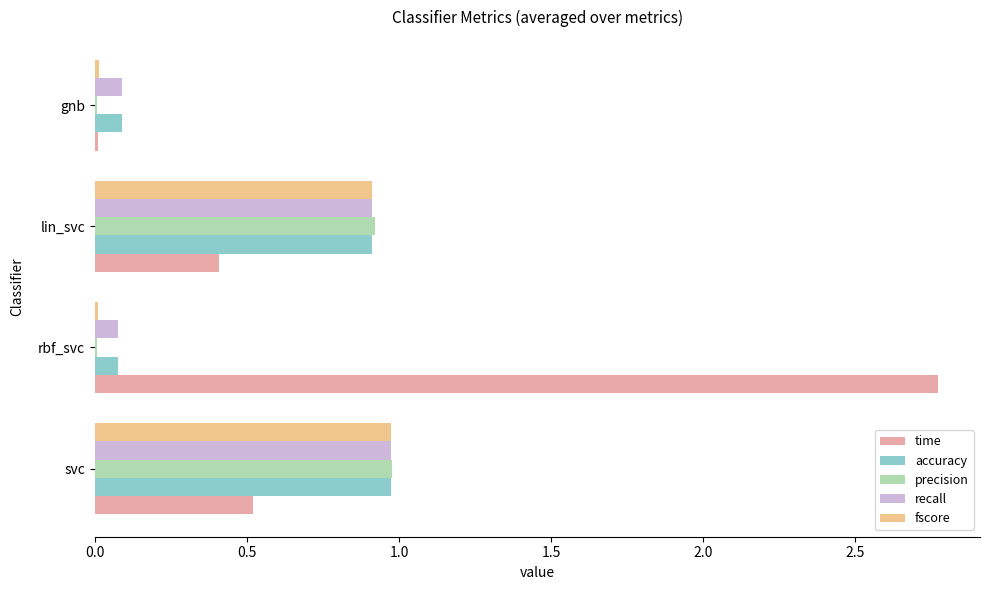

Between svc and rbf_svc, which series saw the biggest shift?

time